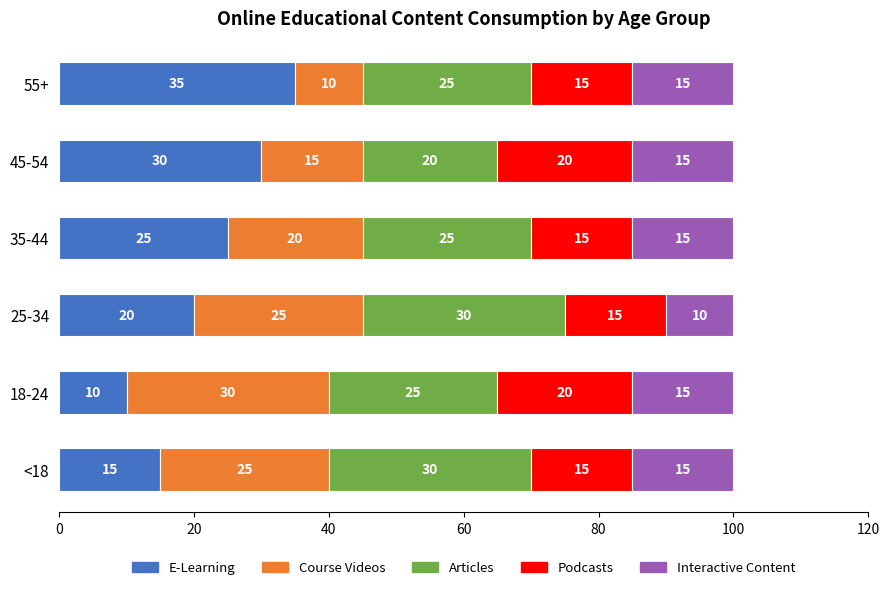

What value does the E-Learning series have at 25-34?

20